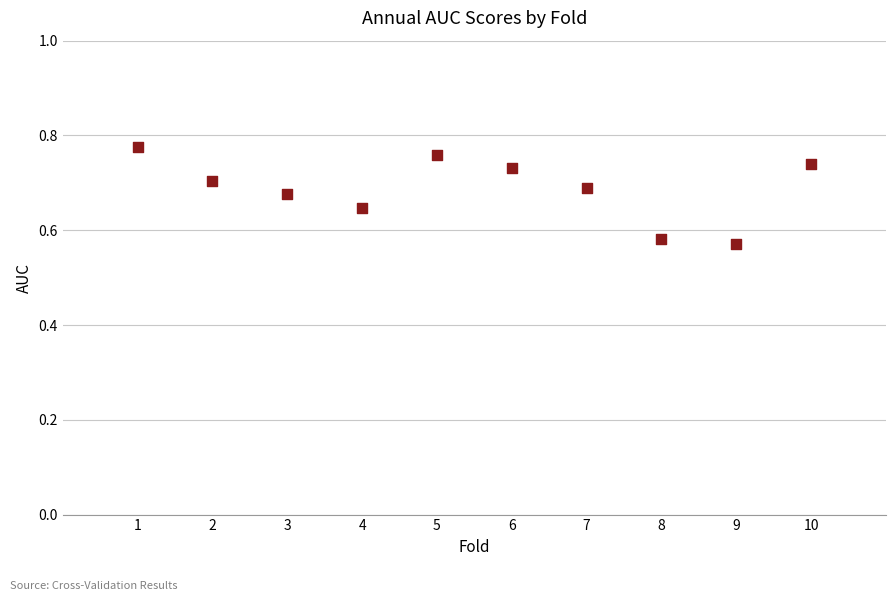

What is the average X value?

5.5